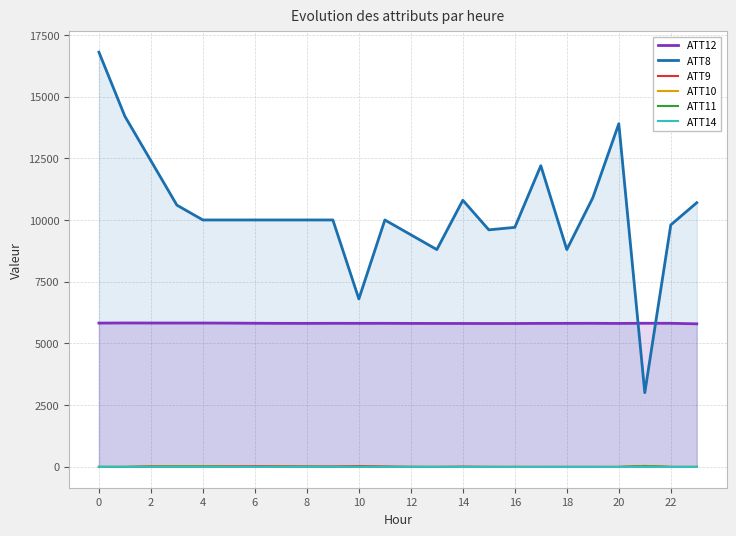

How many lines are shown in the chart?

6